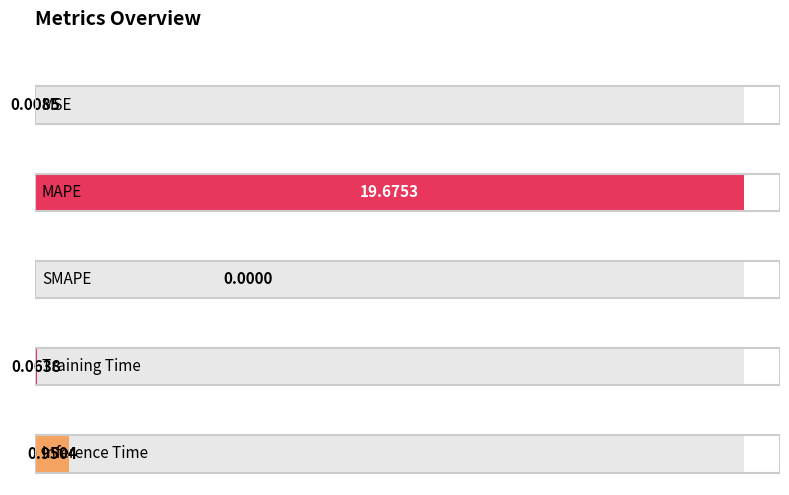

Rank the categories by value from highest to lowest.

MAPE, Inference Time, Training Time, MSE, SMAPE